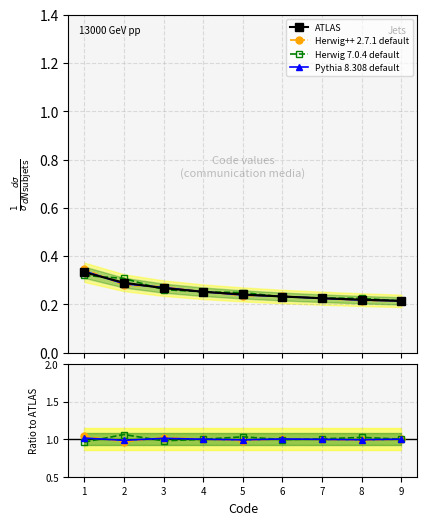

True or false: ATLAS and Herwig 7.0.4 default intersect in this chart.

False